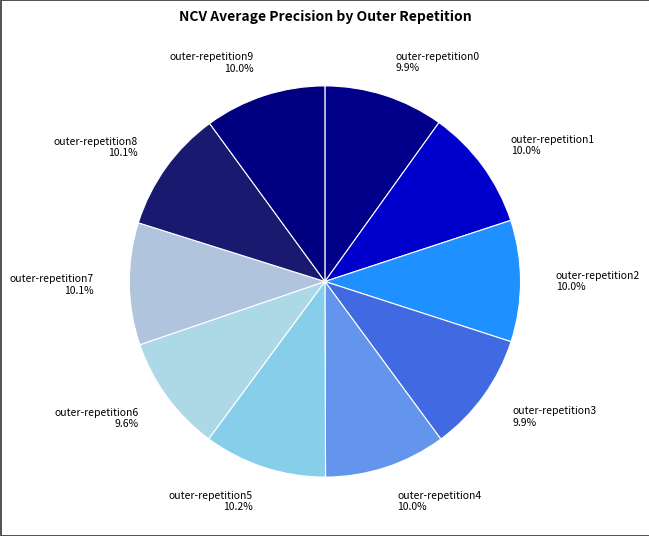

To the nearest percent, what portion does outer-repetition3 represent?

10%